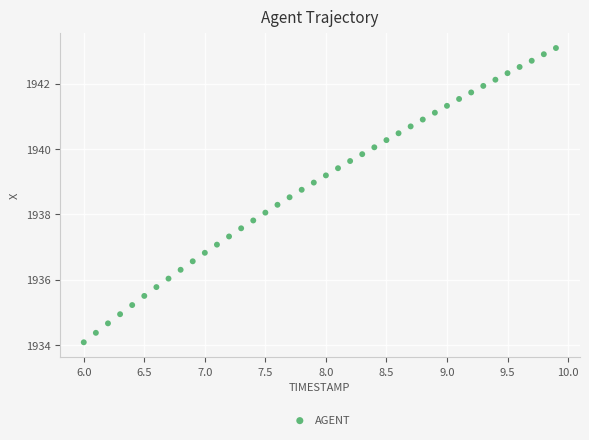

What is the range of Y values (max minus min)?

9.0